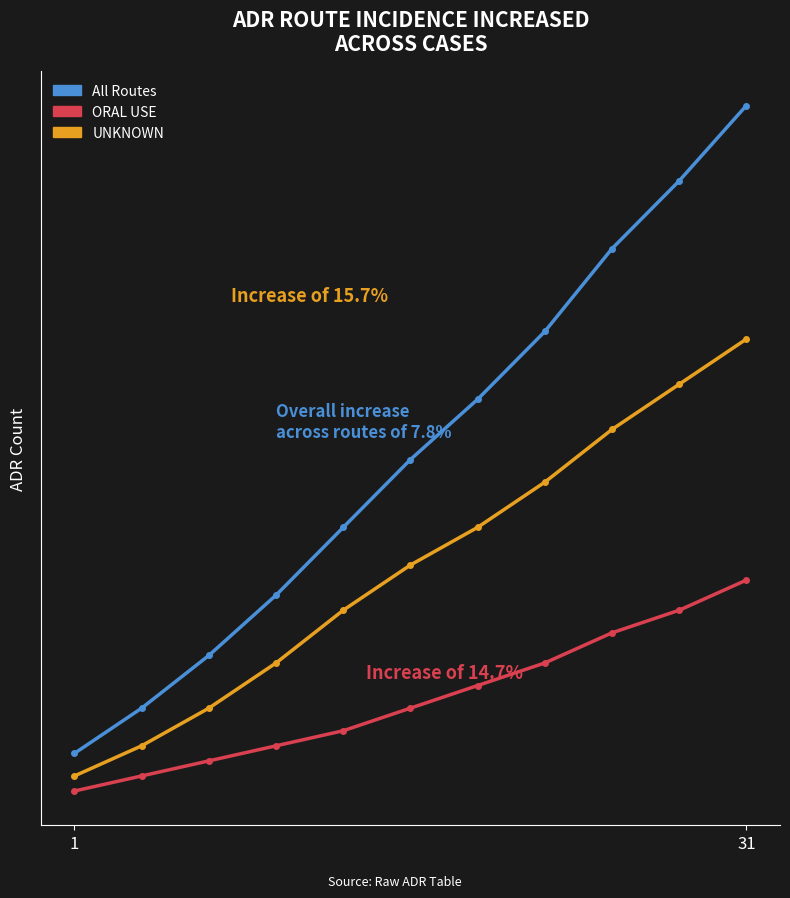

Does the chart display data point markers on the line(s)?

Yes